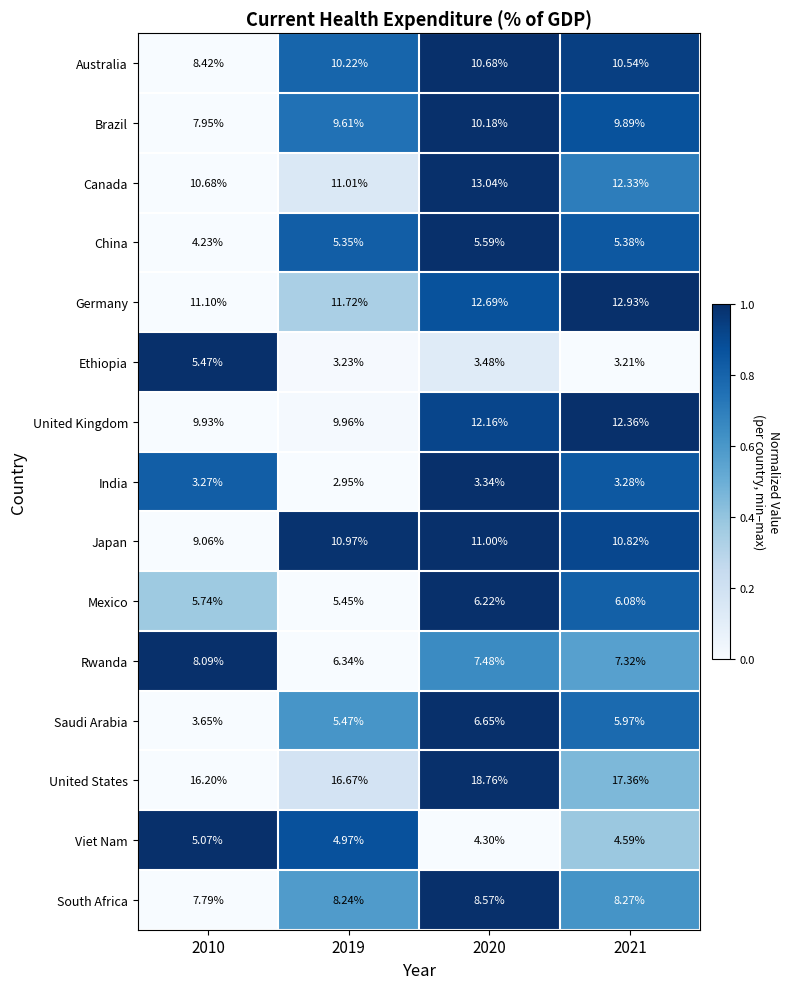

Which series changed the most between 2010 and 2020?

Saudi Arabia